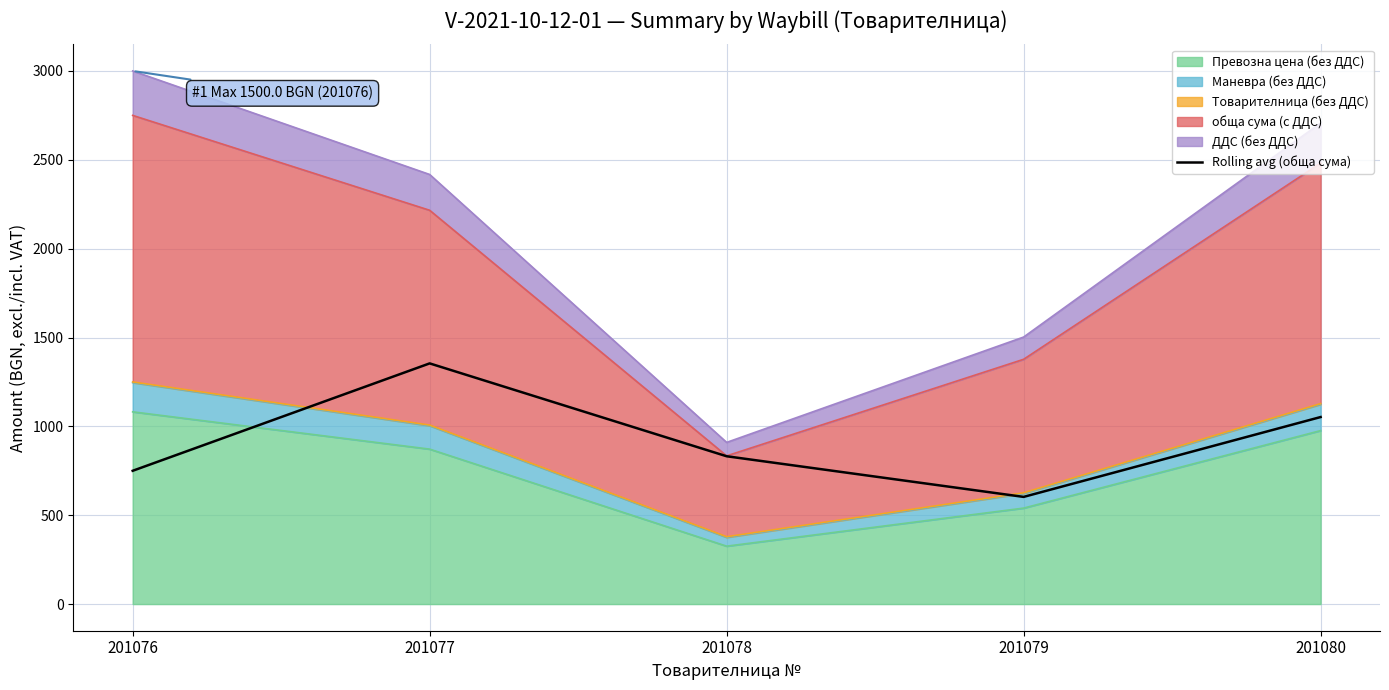

Reading left to right, list all the values displayed in this chart.

750.0	1354.3	831.8	603.1	1052.4